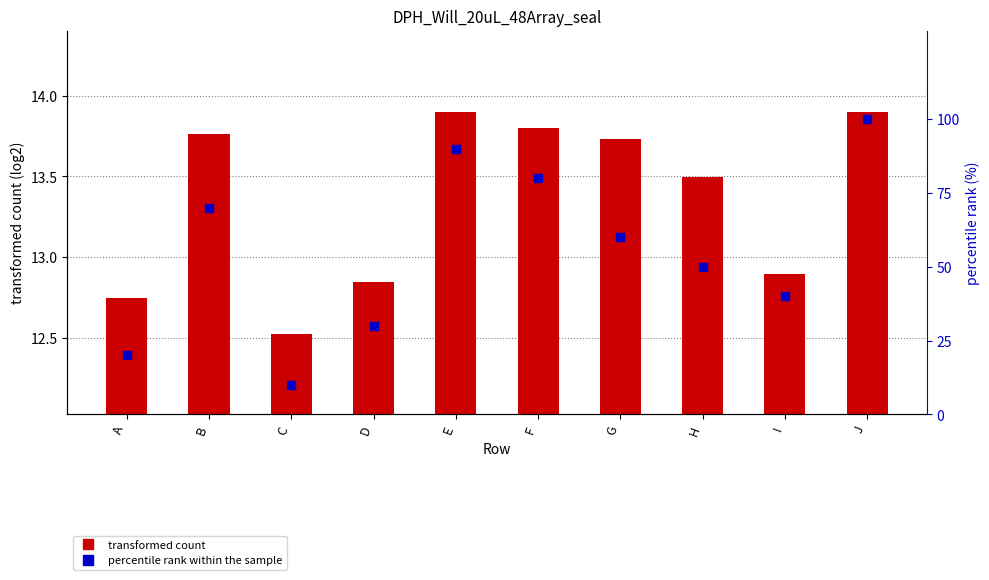

Which series reaches the maximum Y coordinate?

percentile rank within the sample